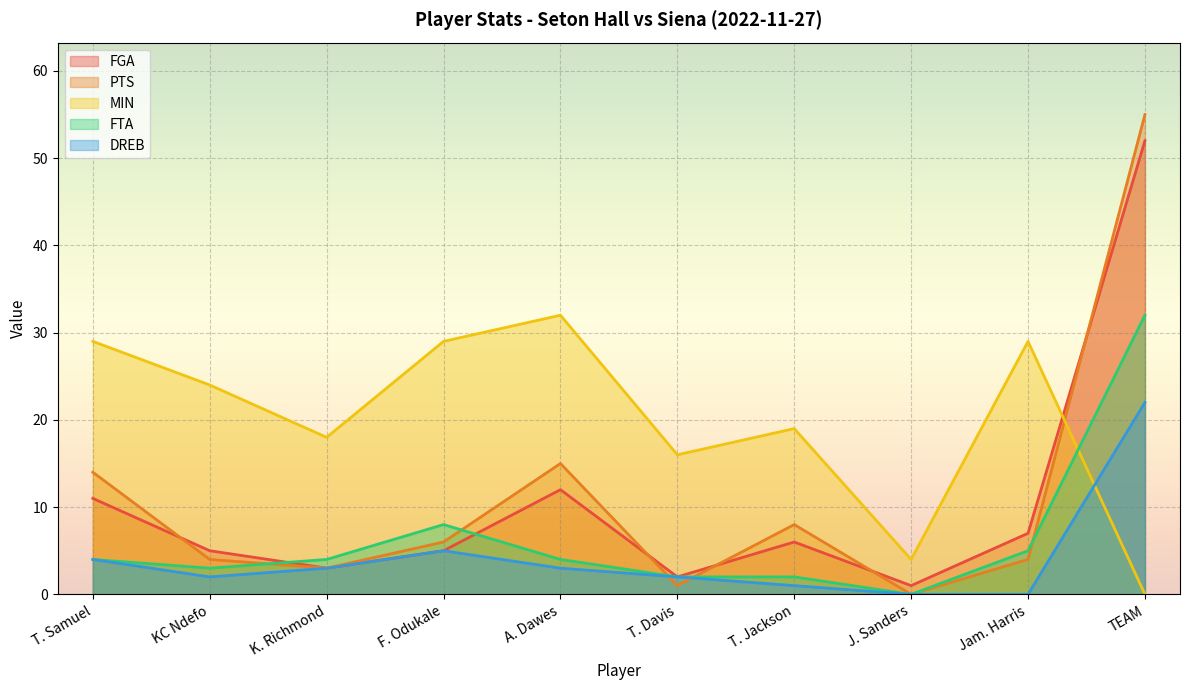

What are all the series names shown in the legend?

FGA, PTS, MIN, FTA, DREB